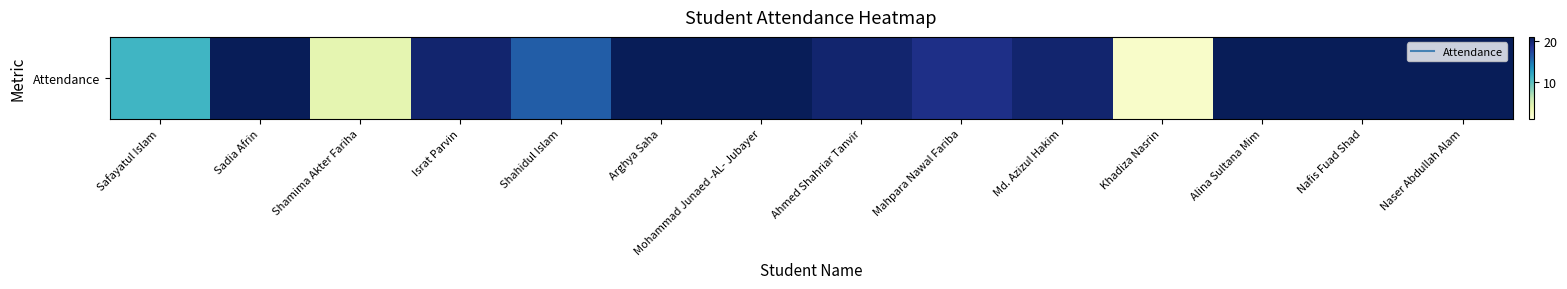

Is it true that the value at Alina Sultana Mim is 21?

True